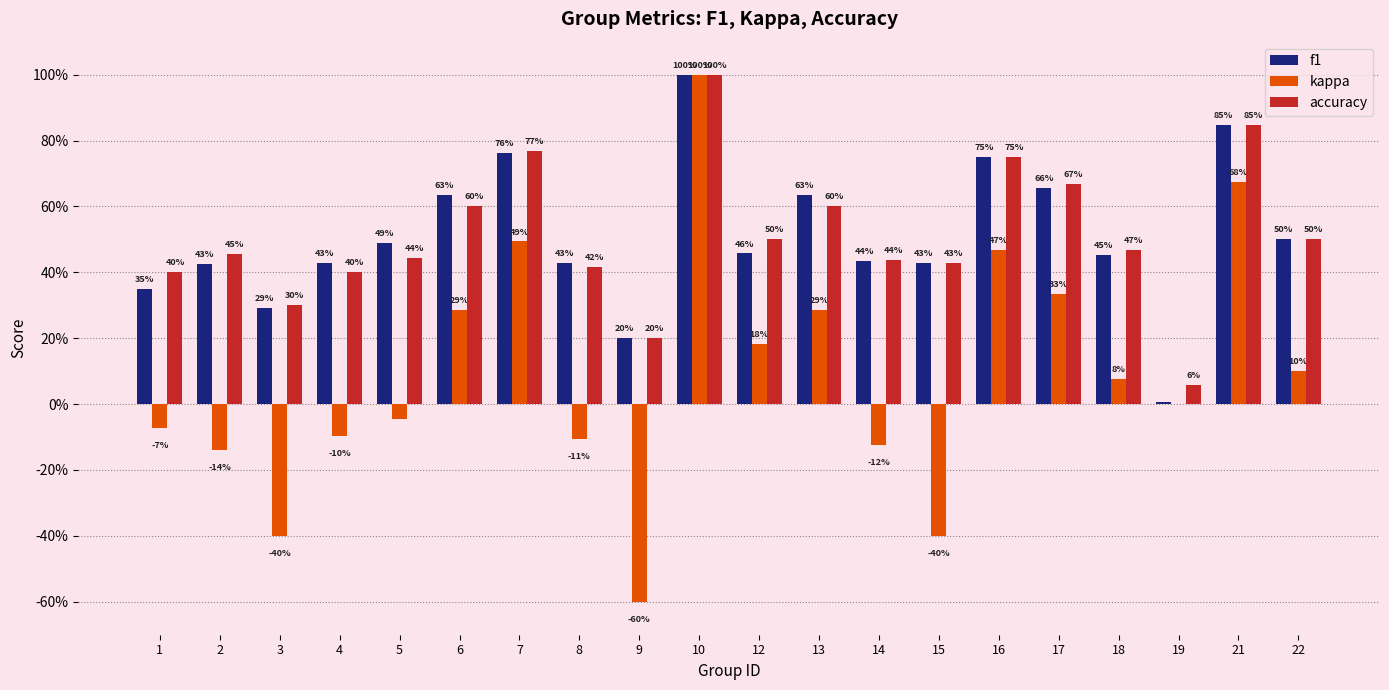

Are the bars grouped side by side (vs. stacked)?

Yes